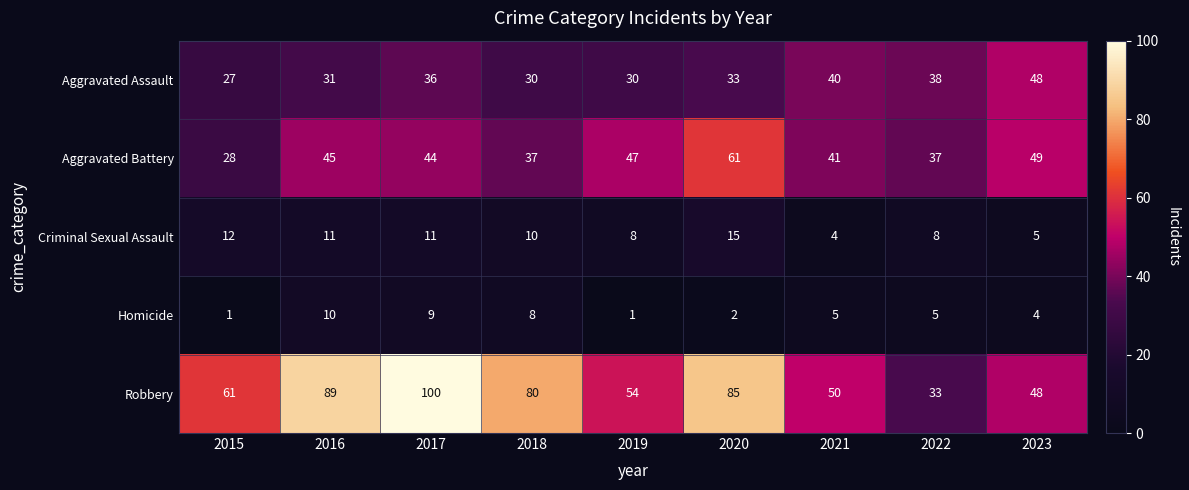

Is it true that Aggravated Assault equals 33 at 2020?

True